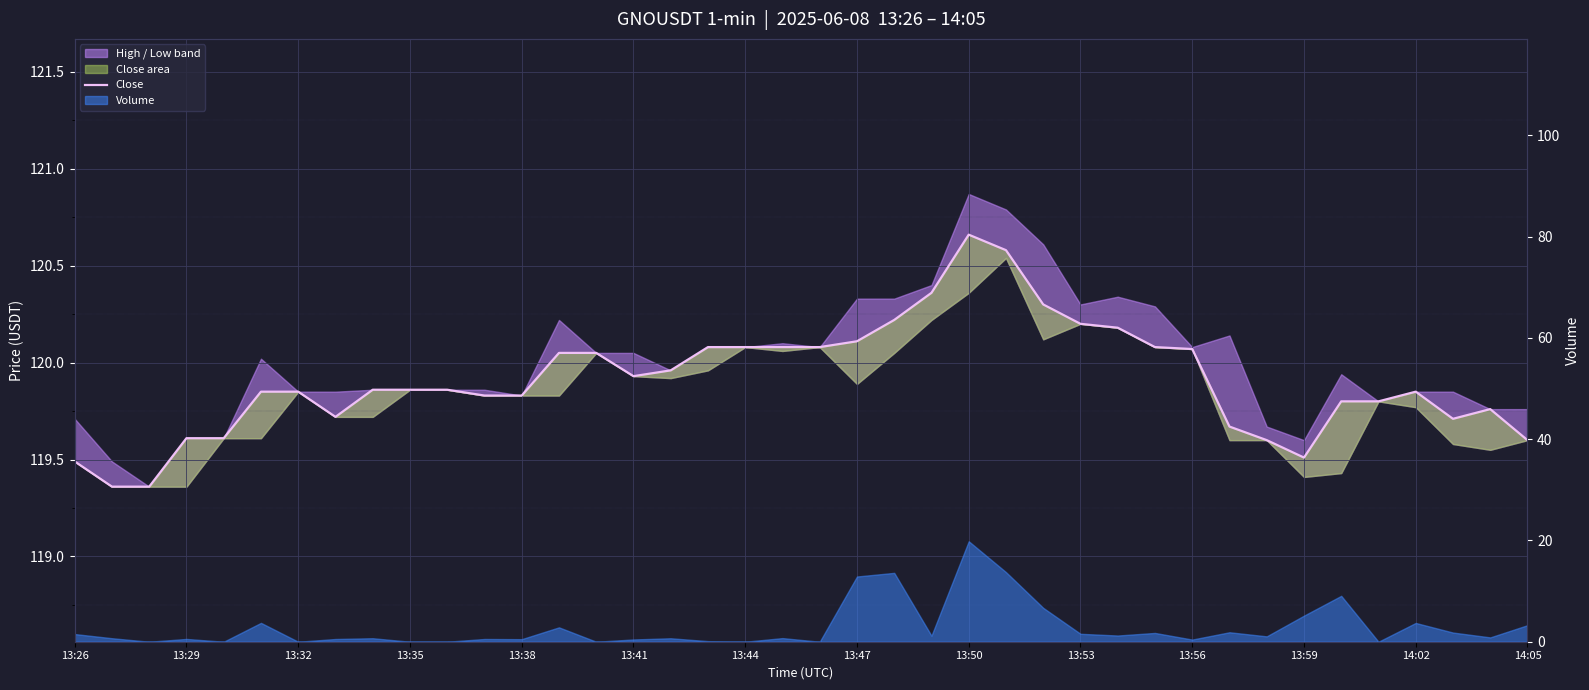

What is the value of the 12th point from the left?

119.8